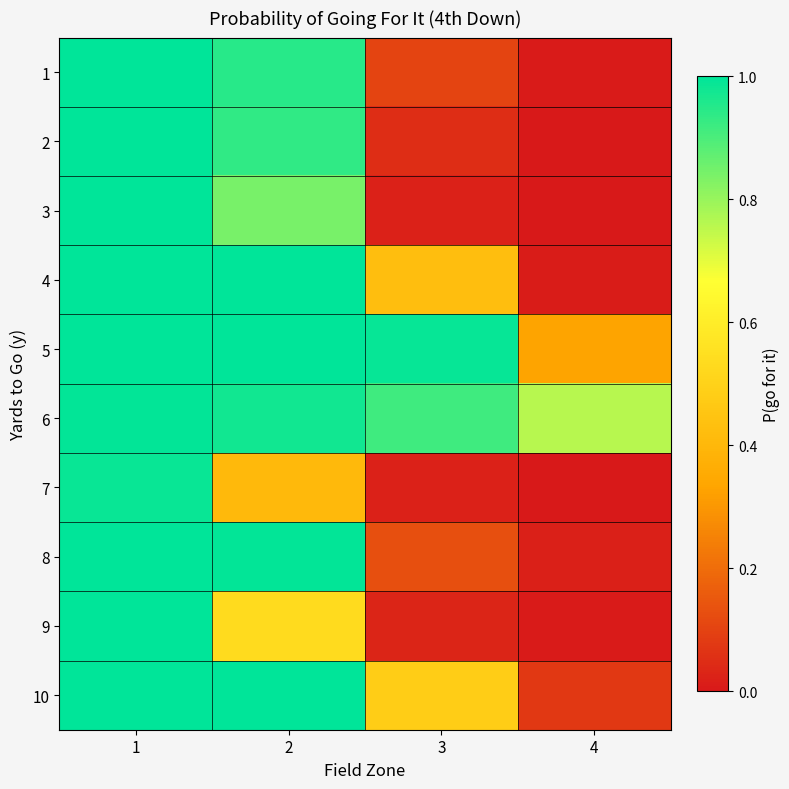

At which category is the sum across all series the highest?

1